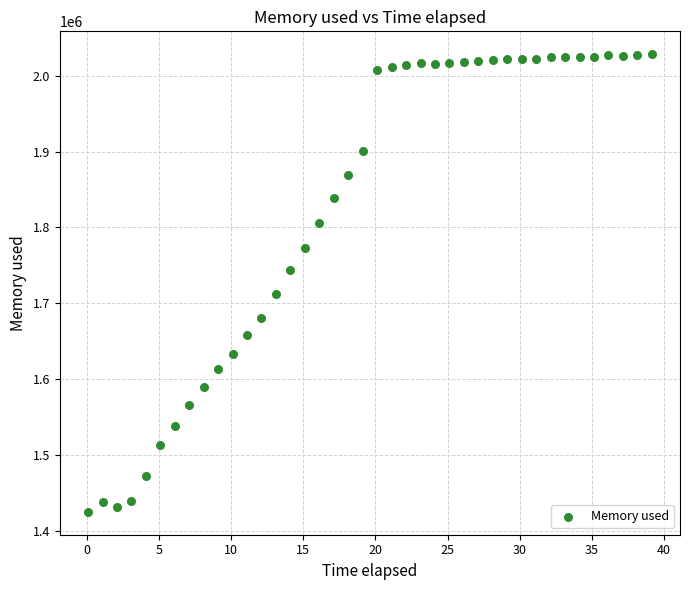

What is the range of Y values (max minus min)?

603672